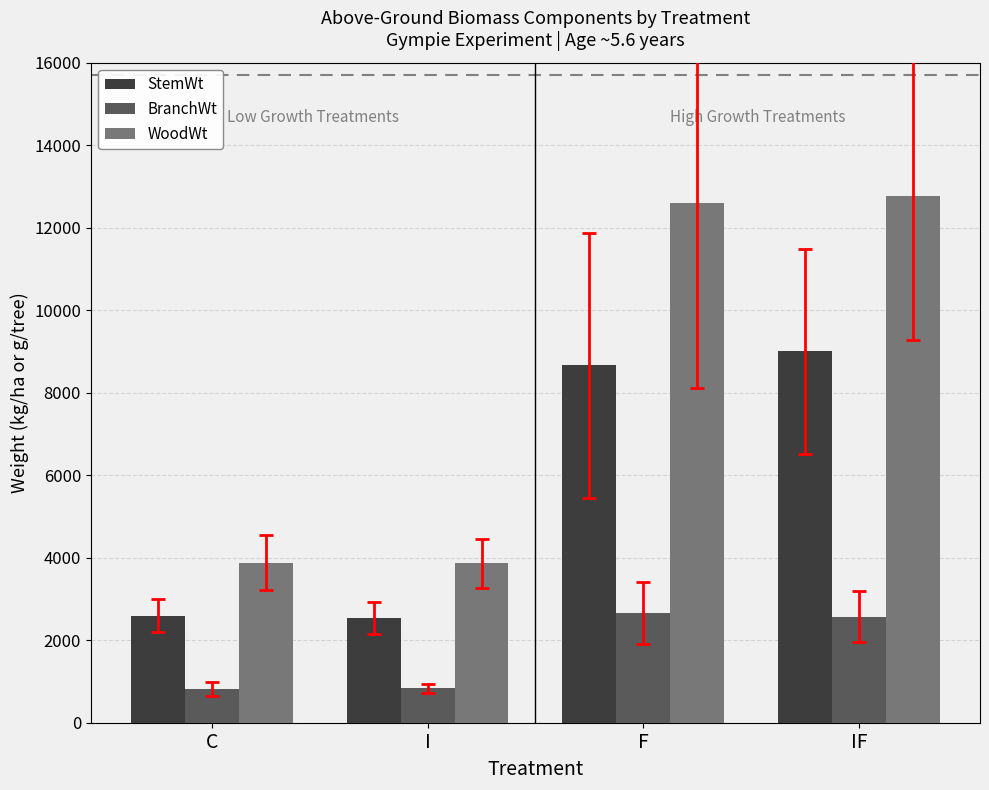

List the series in order of their peak value, highest first.

WoodWt, StemWt, BranchWt